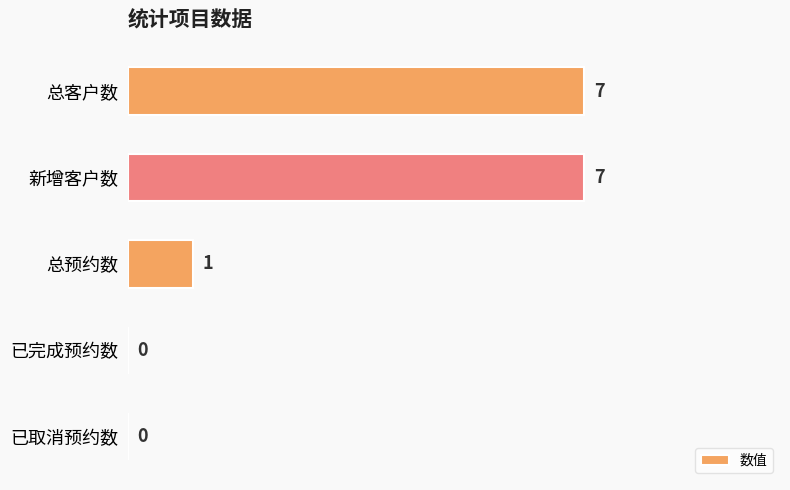

What is the greatest value displayed?

7